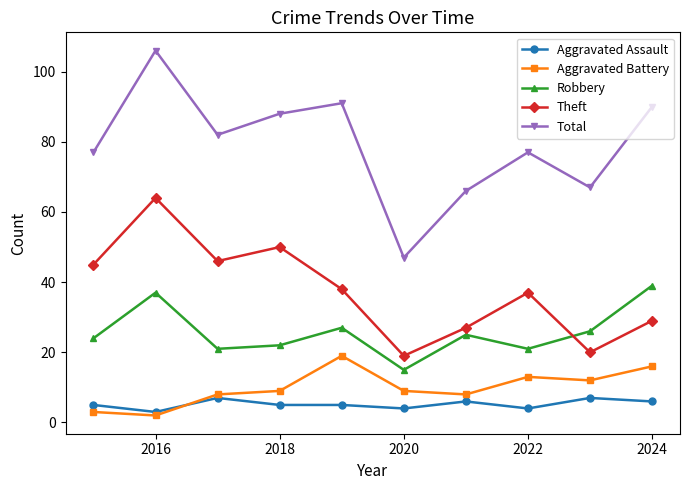

True or false: Aggravated Assault and Robbery intersect in this chart.

False